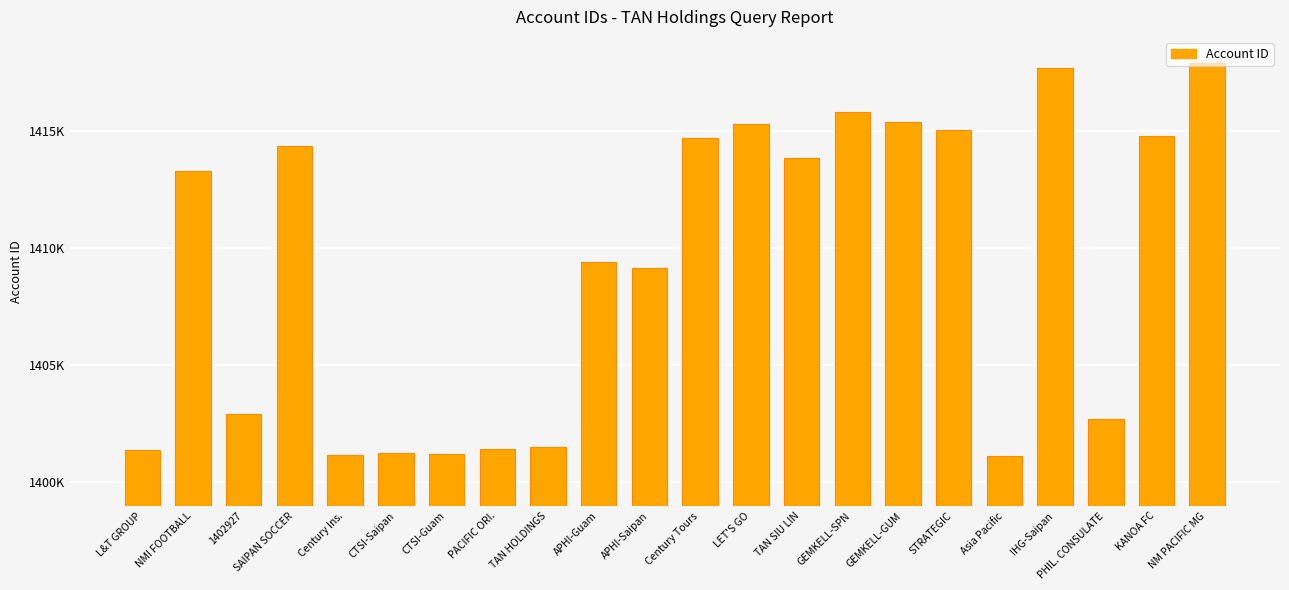

What is the difference between the second highest and second lowest values?

16487